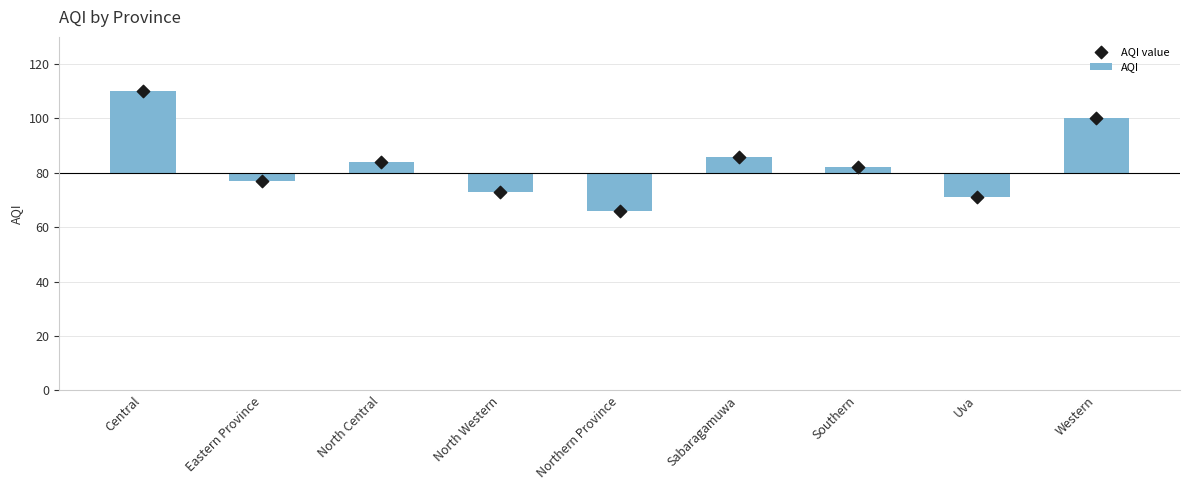

Which series has the largest total across all categories?

AQI value